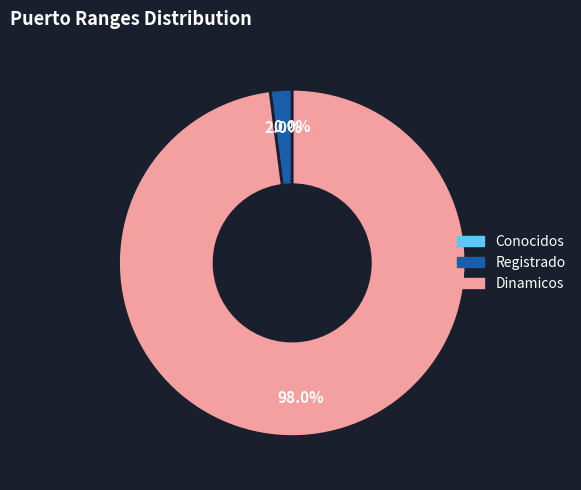

Which slice represents more than half of the pie?

Dinamicos